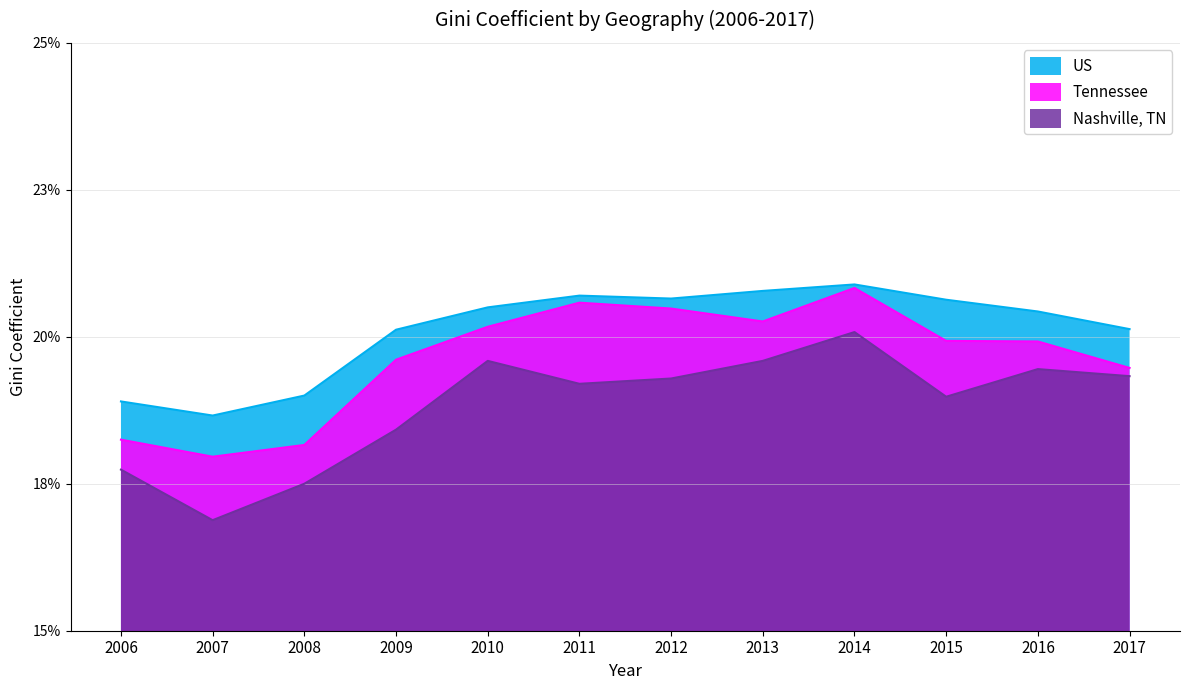

Rank the series by their average value, from lowest to highest.

Nashville, TN, Tennessee, US